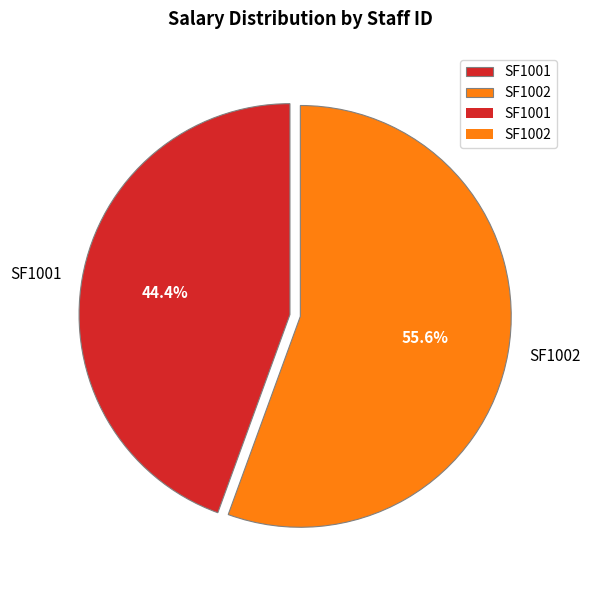

Approximately how many times larger is the value at SF1001 compared to SF1002?

0.8